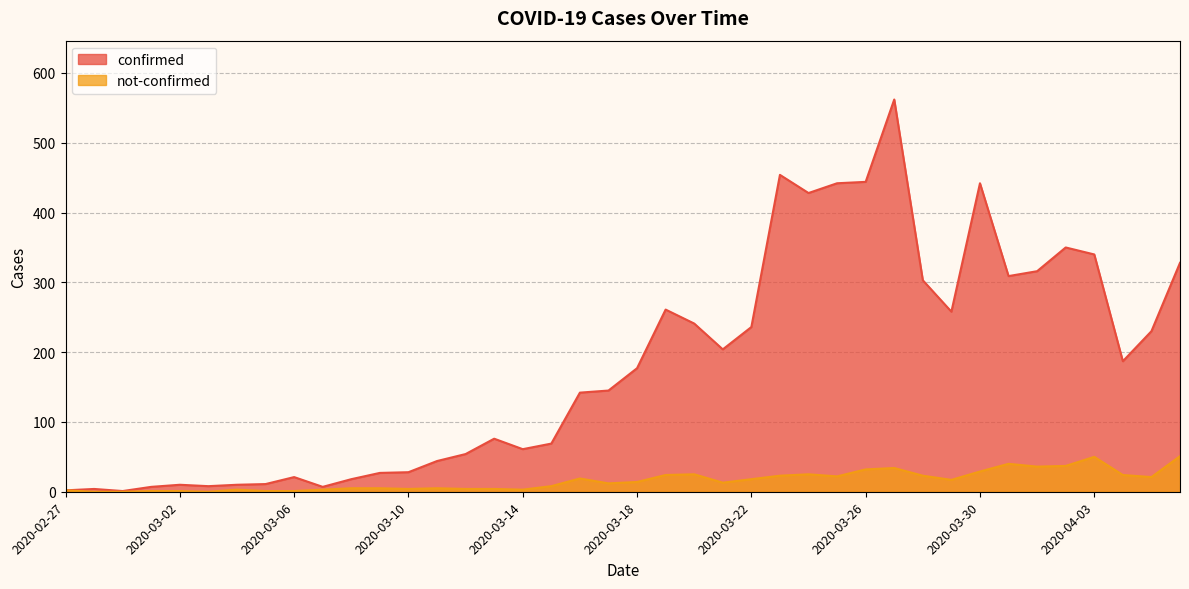

True or false: not-confirmed and confirmed intersect in this chart.

False